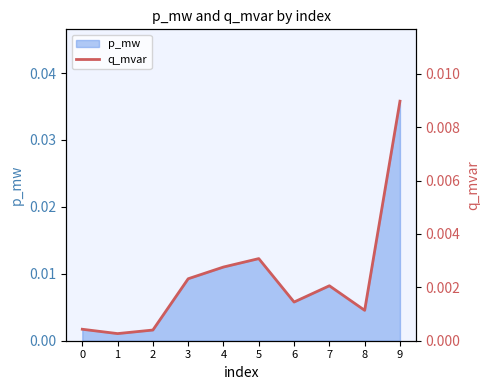

List the labels in order of value, largest first.

9, 5, 4, 3, 7, 6, 8, 0, 2, 1